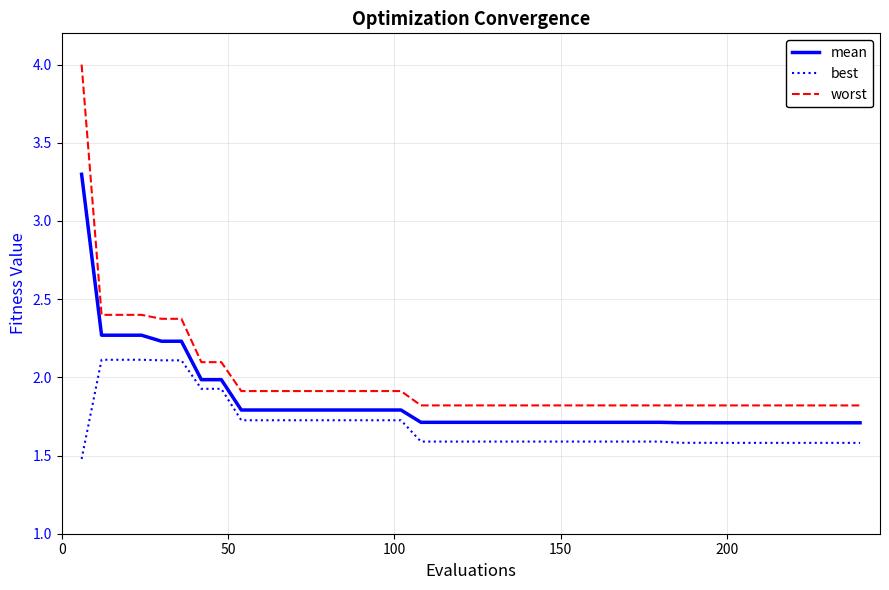

True or false: worst and mean intersect in this chart.

False